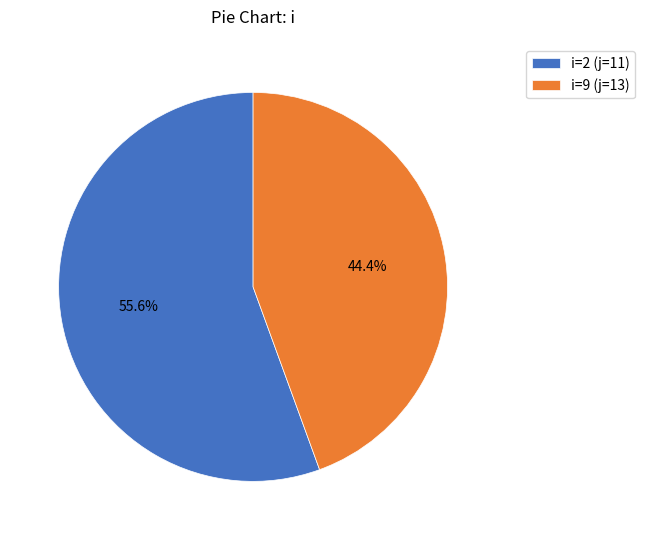

How many slices are in this pie chart?

2